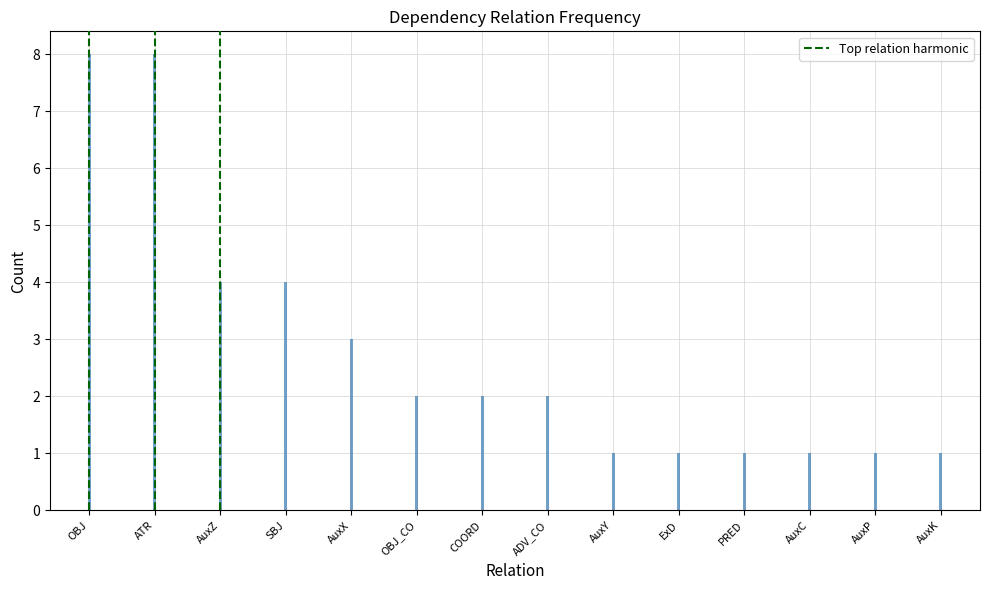

What value does the data have at AuxK?

1